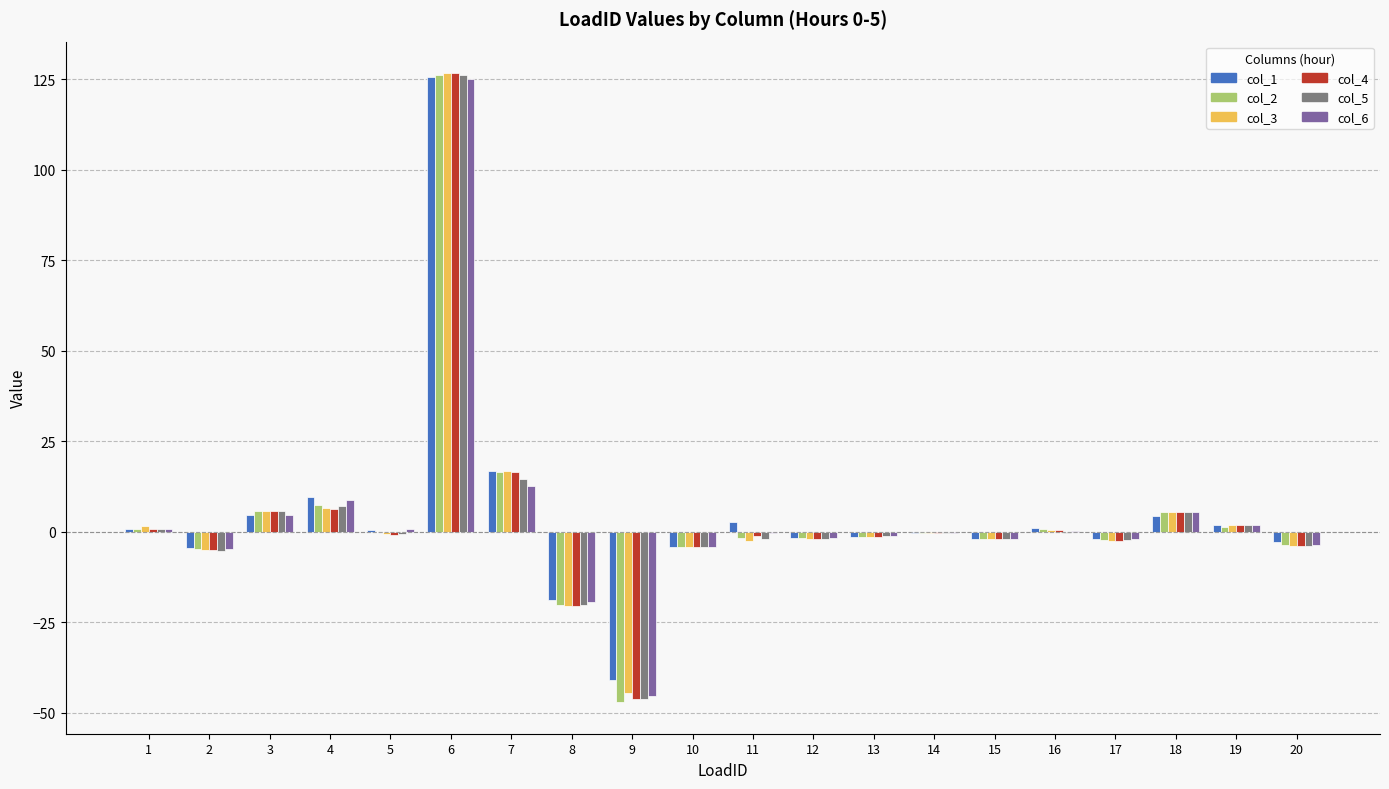

Which series has the largest range (max minus min)?

col_2